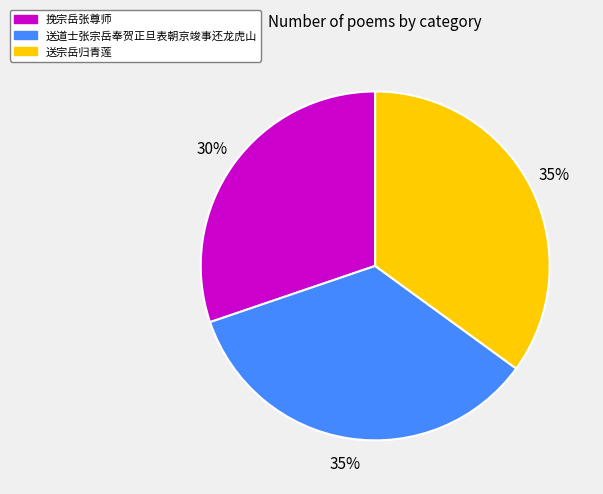

What is the ratio of the value at 送宗岳归青莲 to the value at 挽宗岳张尊师?

1.2